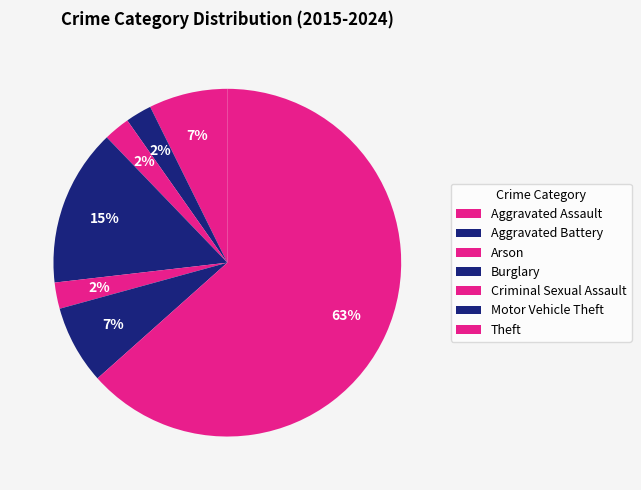

How many segments does this pie chart have?

7